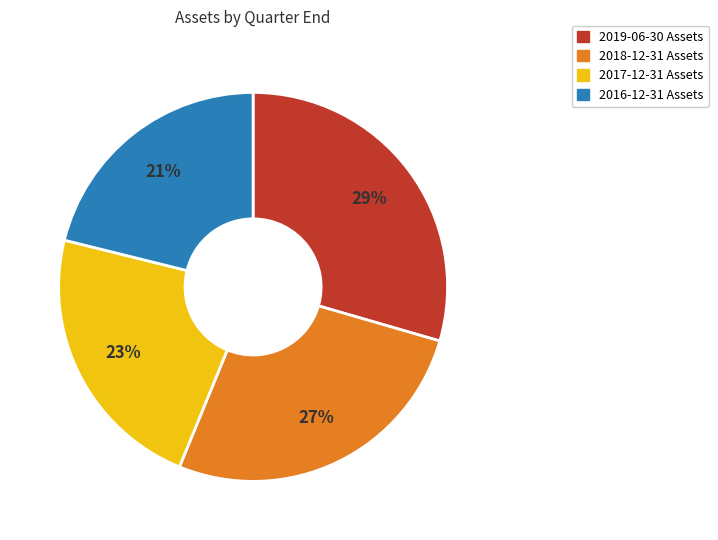

To the nearest percent, what is the average slice percentage?

25%